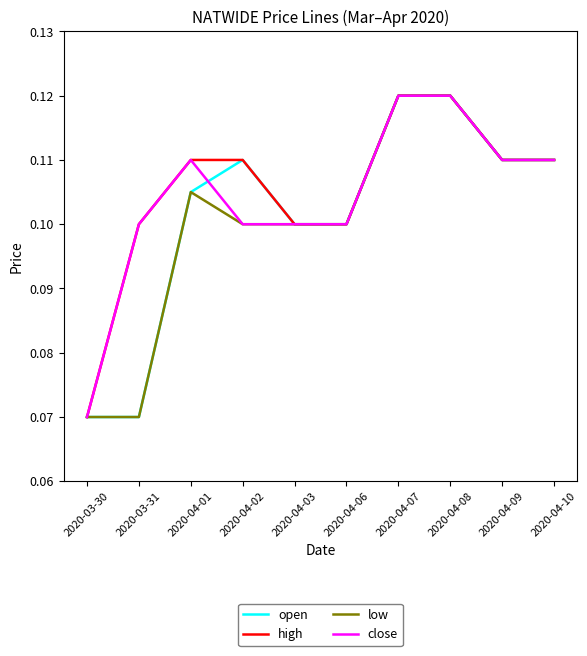

What are all the series names shown in the legend?

open, high, low, close